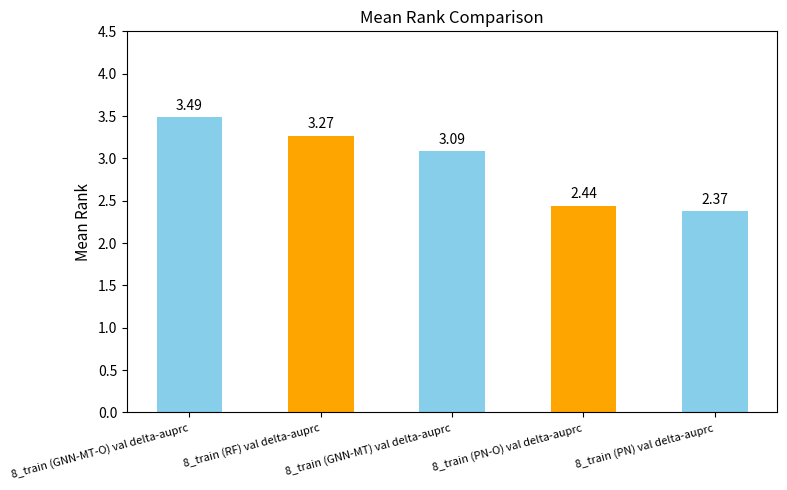

What position from the right is 8_train (GNN-MT) val delta-auprc?

3